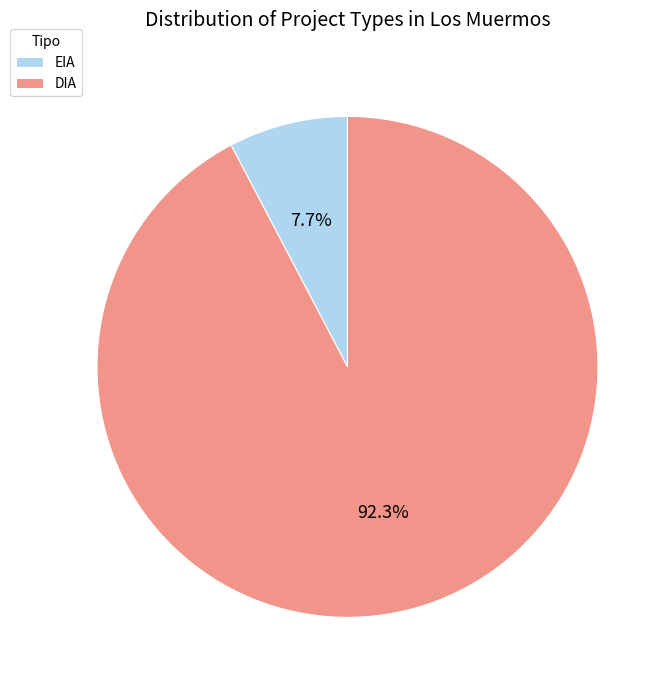

What is the smallest slice in the pie chart?

EIA